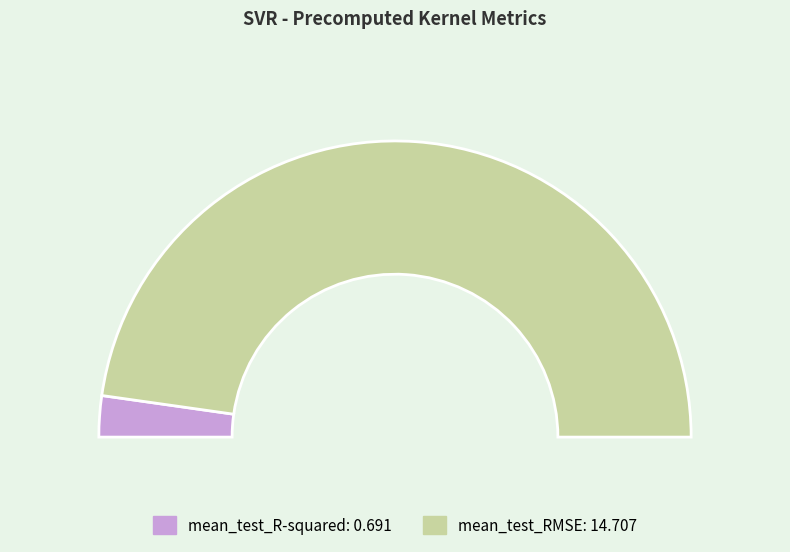

What percentage is the mean_test_RMSE slice, to the nearest percent?

96%